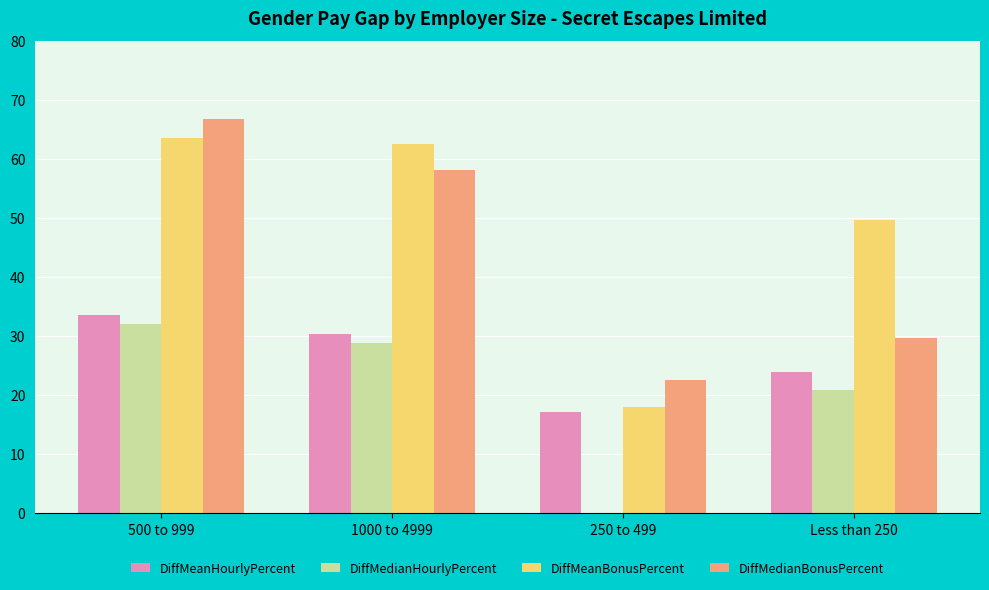

How many distinct data groups are displayed?

4